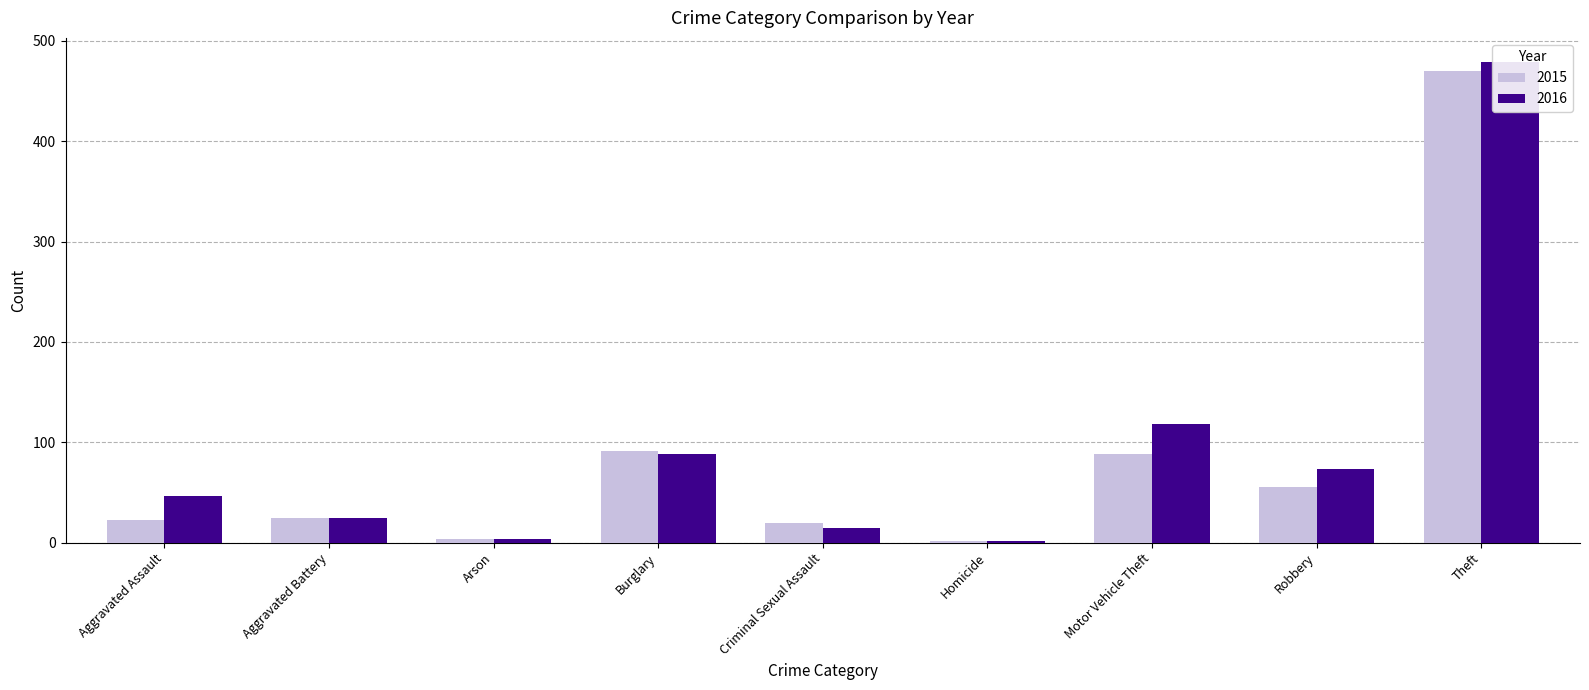

At which label is 2015 closest to 236?

Burglary